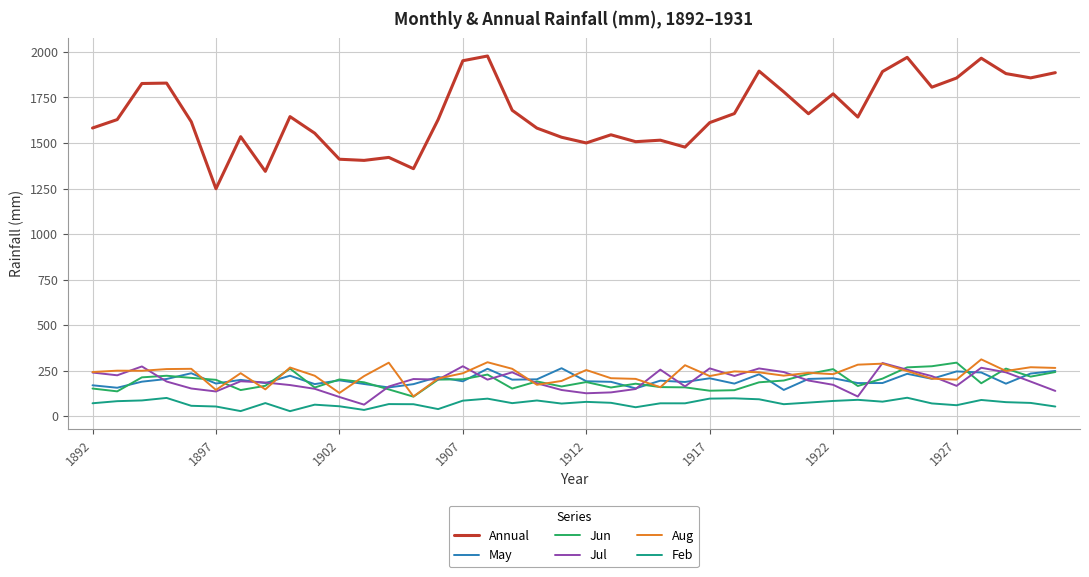

True or false: Jun and Annual intersect in this chart.

False